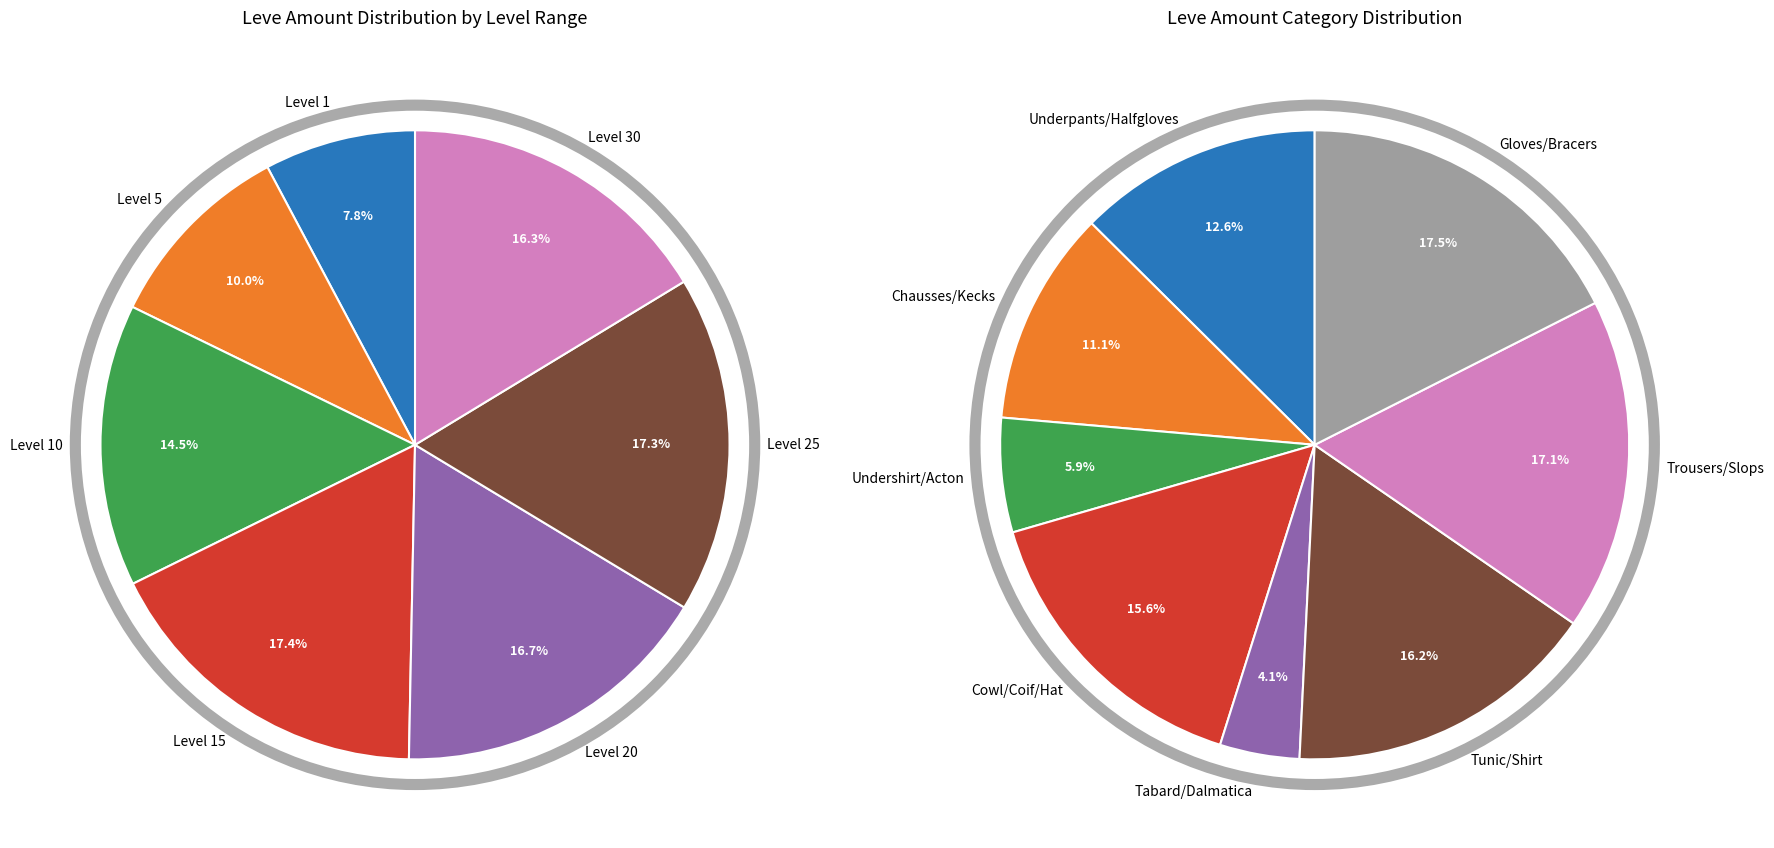

Do Linen Chausses and Cotton Halfgloves together represent more than half of the pie?

No